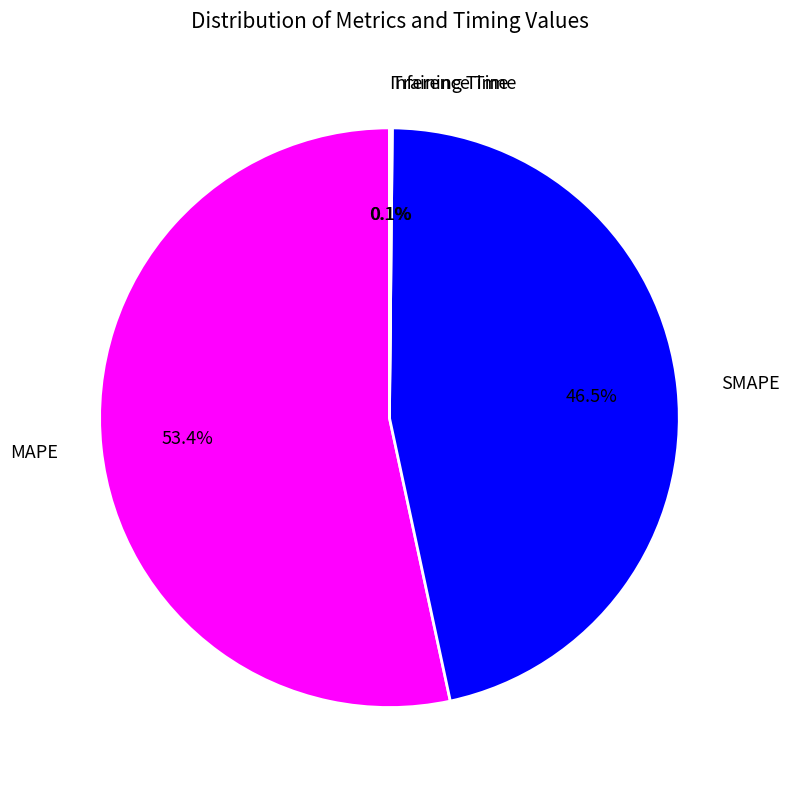

Which slice is the largest?

MAPE